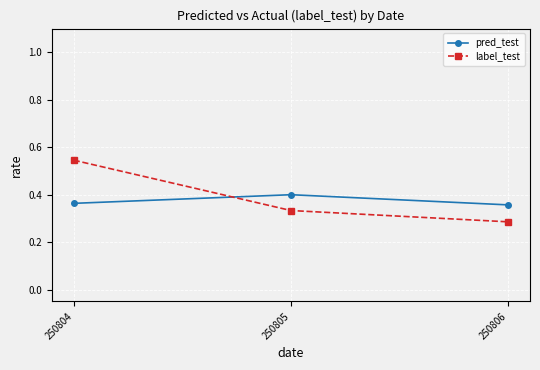

Rank the series at 250805 from highest to lowest value.

pred_test, label_test